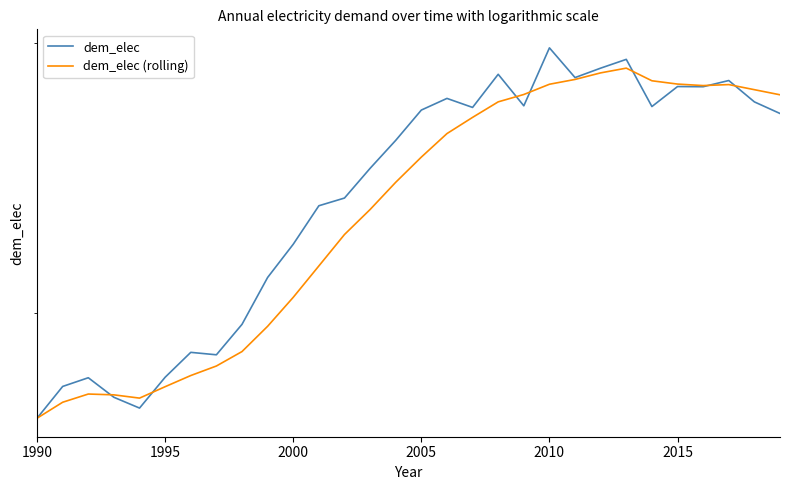

At which label does dem_elec first exceed 57?

2005